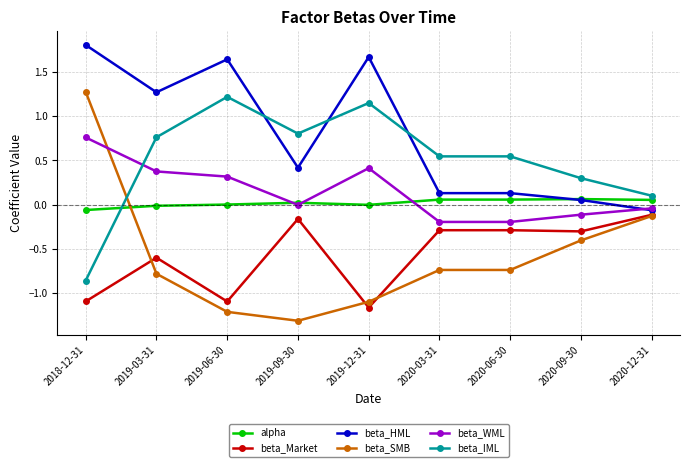

Where is beta_IML nearest to the value 0?

2020-12-31